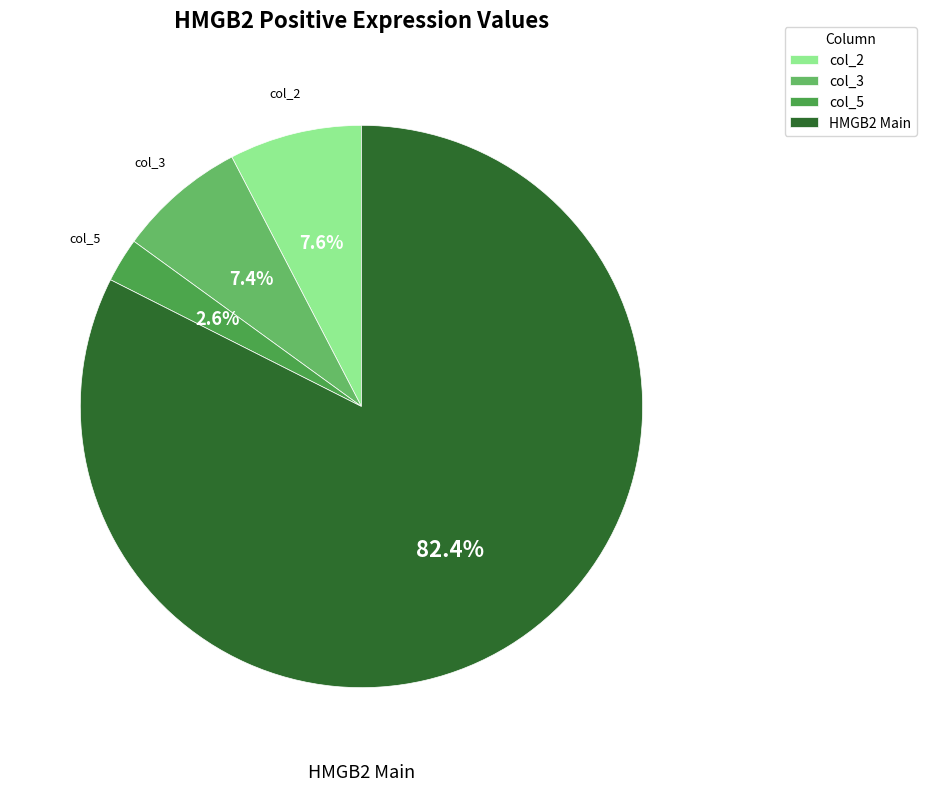

To the nearest percent, what is the average slice percentage?

25%